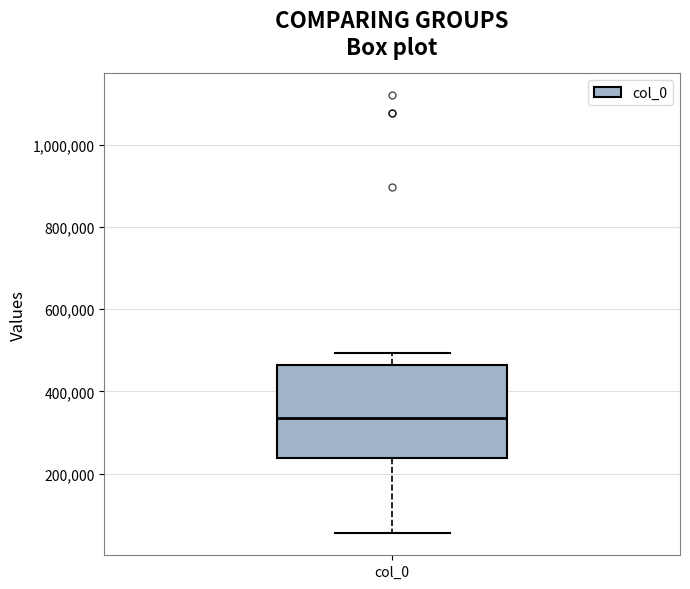

Transcribe this box plot: give where the median line is, the range the box spans, and where the two whiskers end, as read against the y-axis. The values are not printed on the chart, so give them approximately, as read against the axis.

median 340000, box 240000 to 460000, whiskers 60000 to 500000